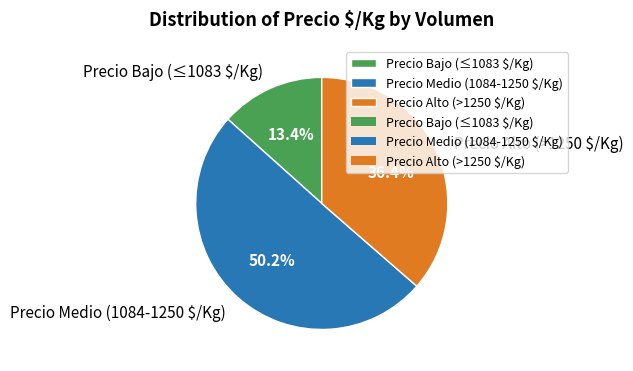

How many segments does this pie chart have?

3